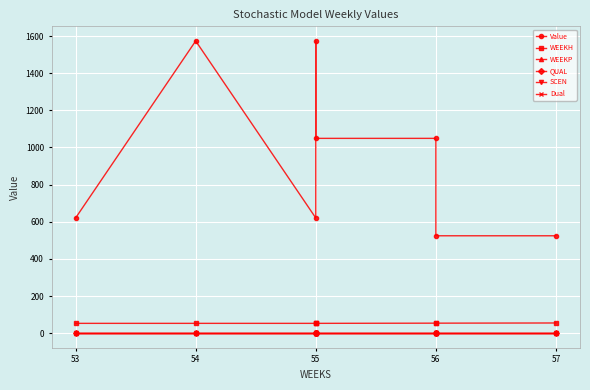

What is the label of the 6th point from the right?

54